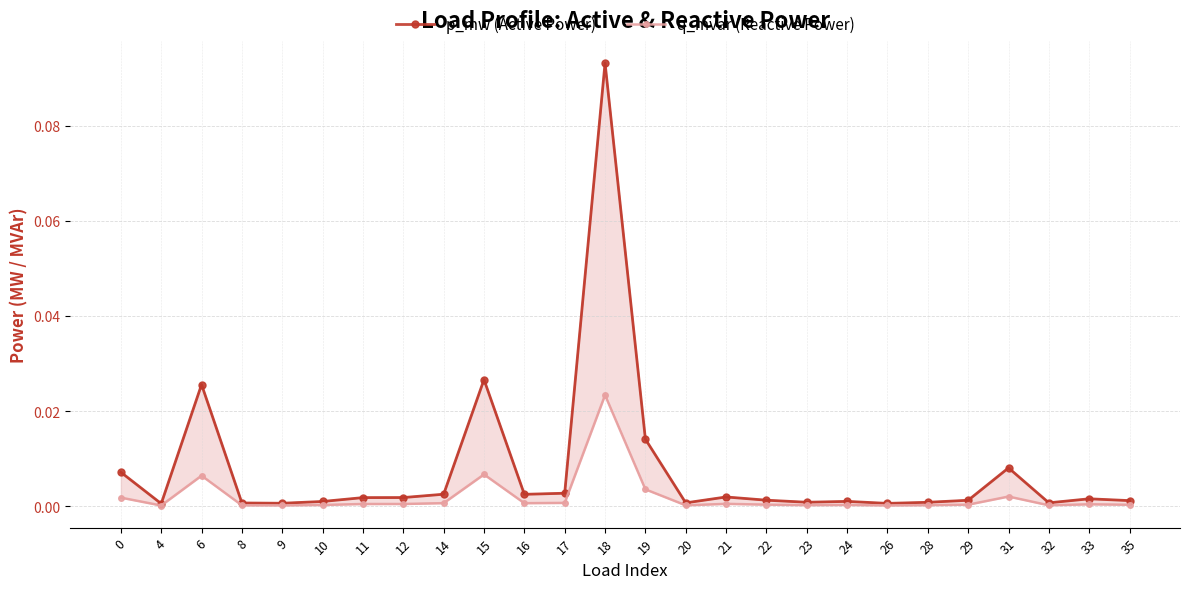

List the series in order of their overall mean, lowest first.

q_mvar (Reactive Power), p_mw (Active Power)